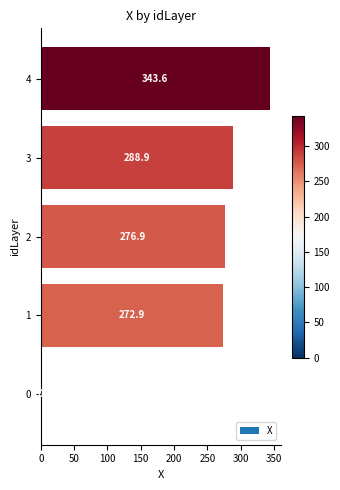

The chart shows a value of 272.9 at 1. True or false?

True